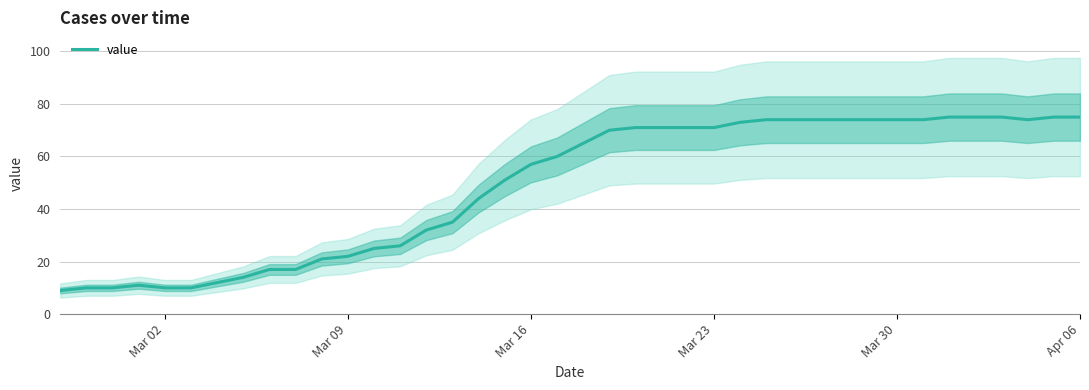

The value of value at Mar 23 is 71. True or false?

True